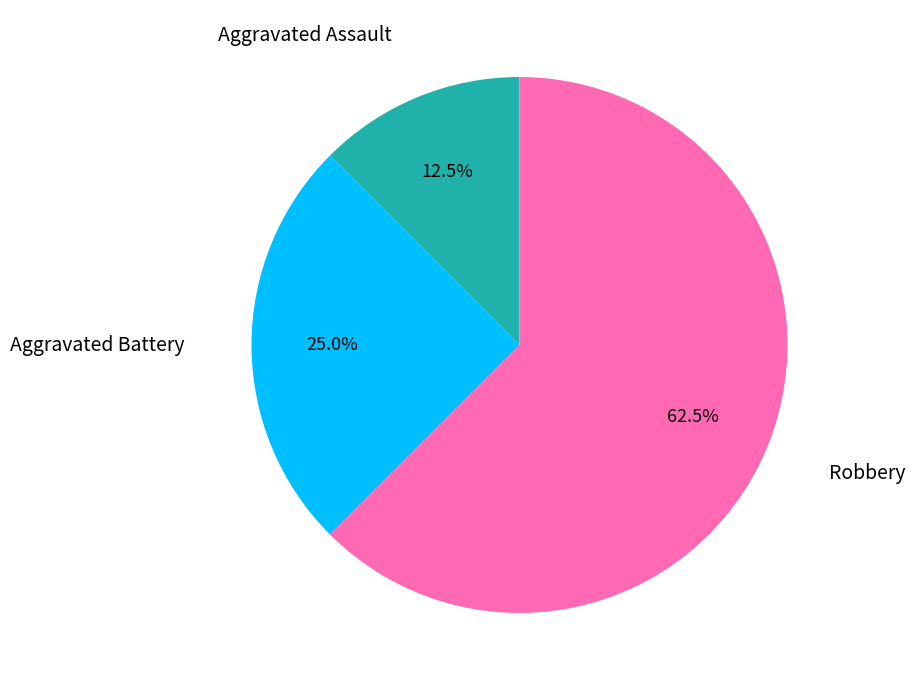

Is there any slice that represents more than half of the pie?

Yes